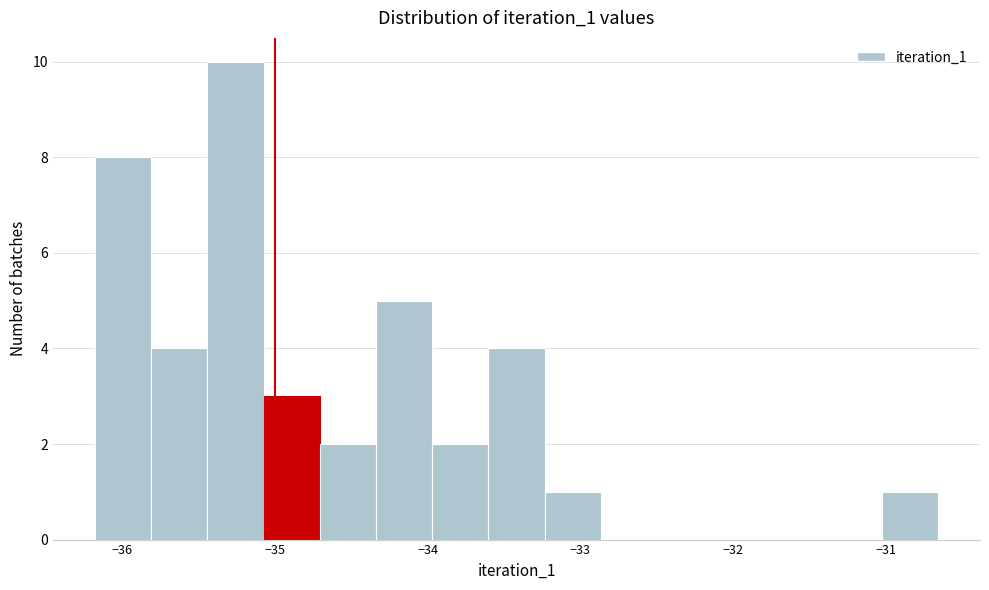

Read against the x-axis, roughly where is the centre of the tallest bar?

-35.3